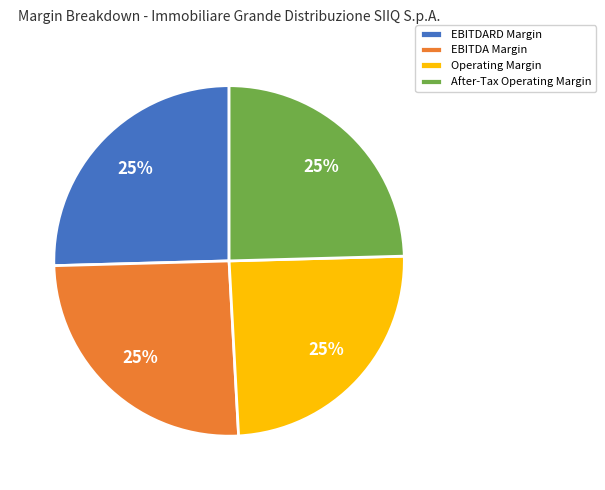

True or false: EBITDA Margin accounts for 39% of the total.

False